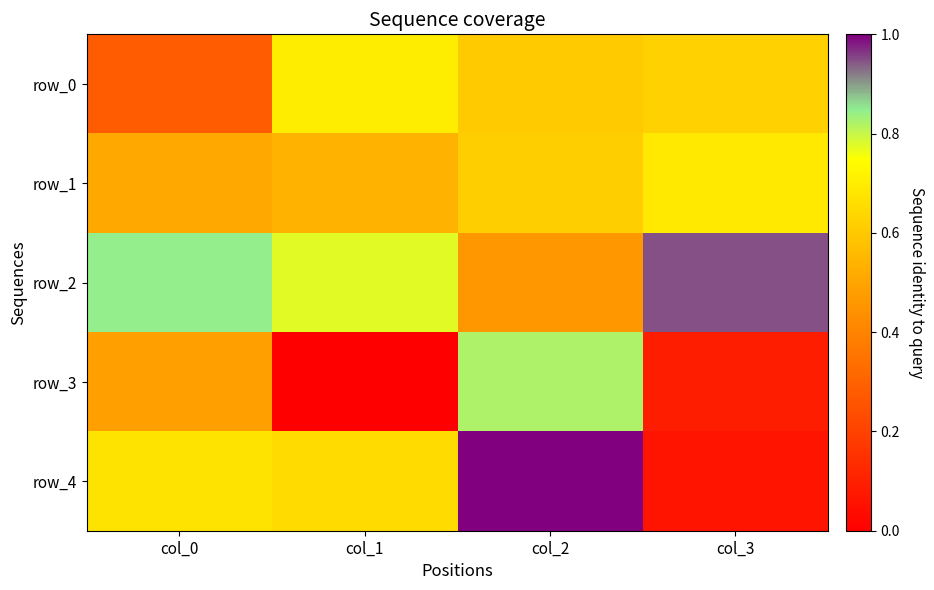

Reading left to right, list all the values displayed in this chart.

row_0: -0.9	0.4	0.1	0.2
row_1: -0.2	-0.1	0.1	0.4
row_2: 0.8	0.6	-0.3	1.2
row_3: -0.2	-1.7	0.8	-1.4
row_4: 0.3	0.3	1.3	-1.5